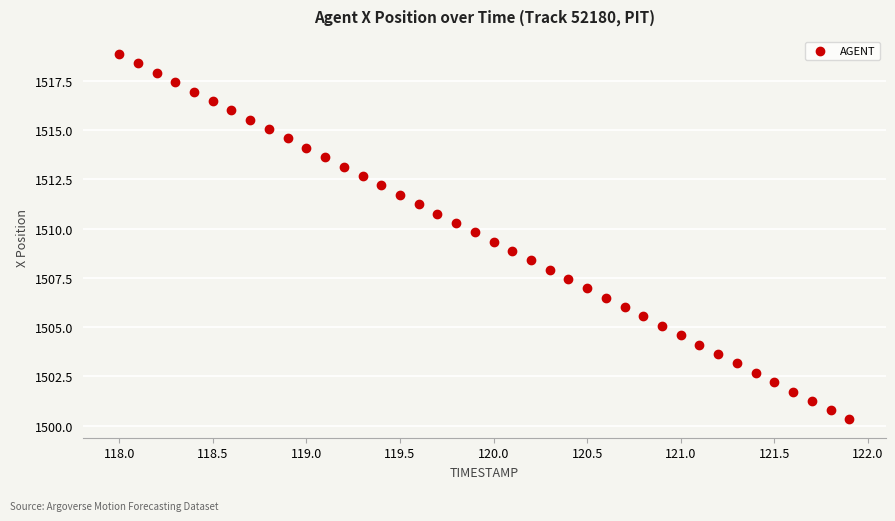

What is the range of X values (max minus min)?

3.9